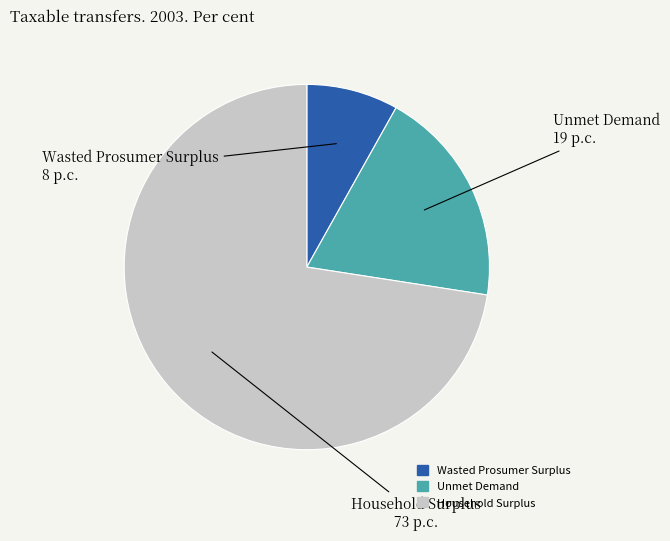

Does Household Surplus represent more than half of the total?

Yes